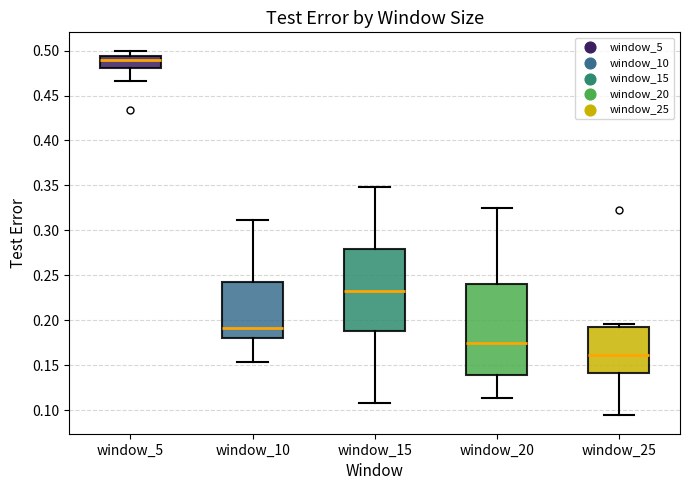

Which box is the tallest, from its lower edge to its upper edge?

window_20